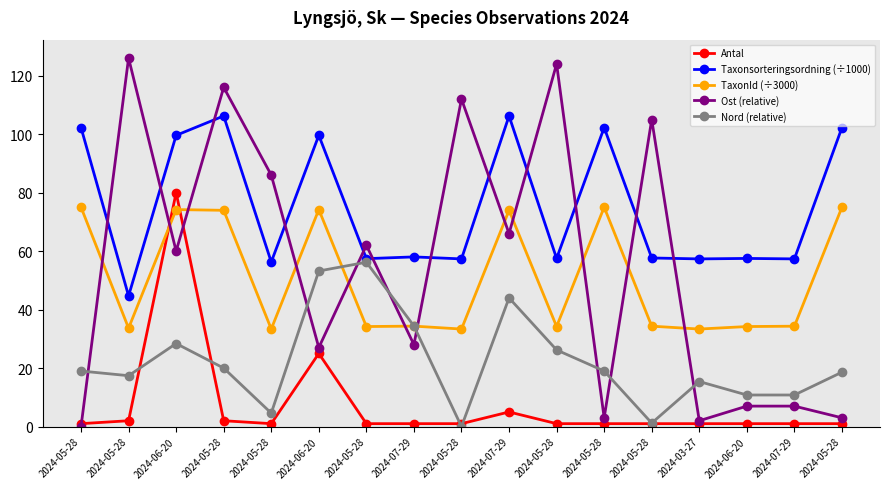

What is the label of the 9th point from the left?

2024-05-28